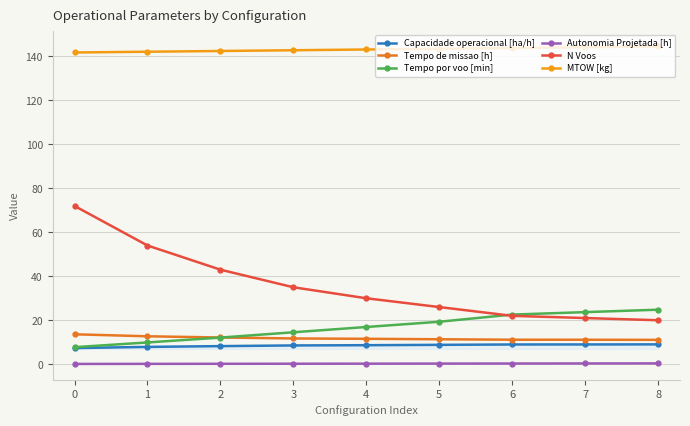

What is the difference between the Capacidade operacional [ha/h] values at 0 and 7?

1.6